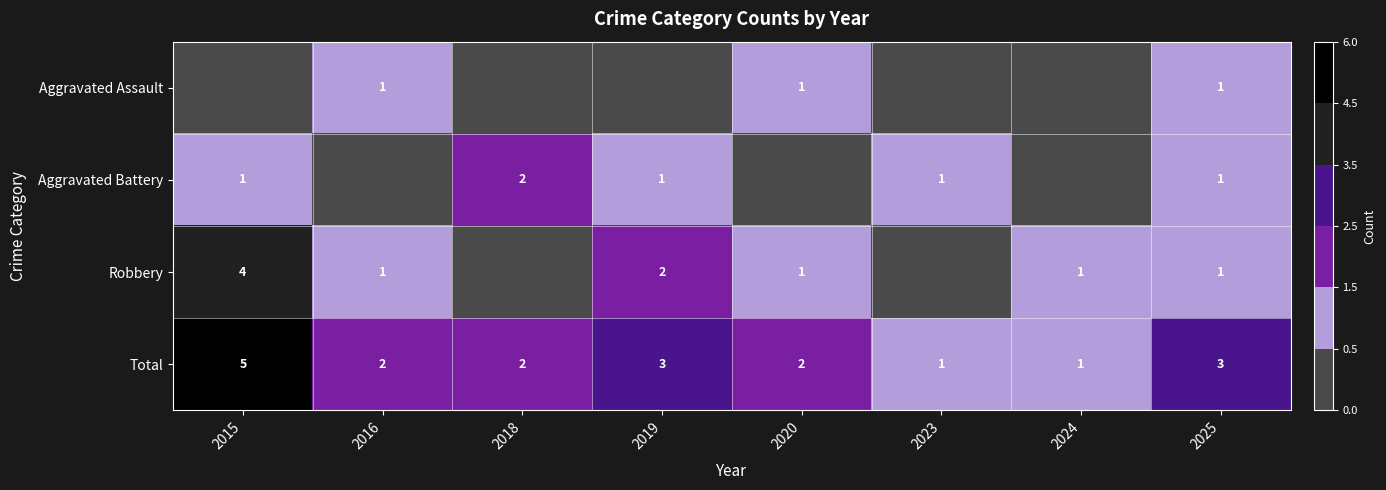

The Robbery series shows 1 at 2025. True or false?

True